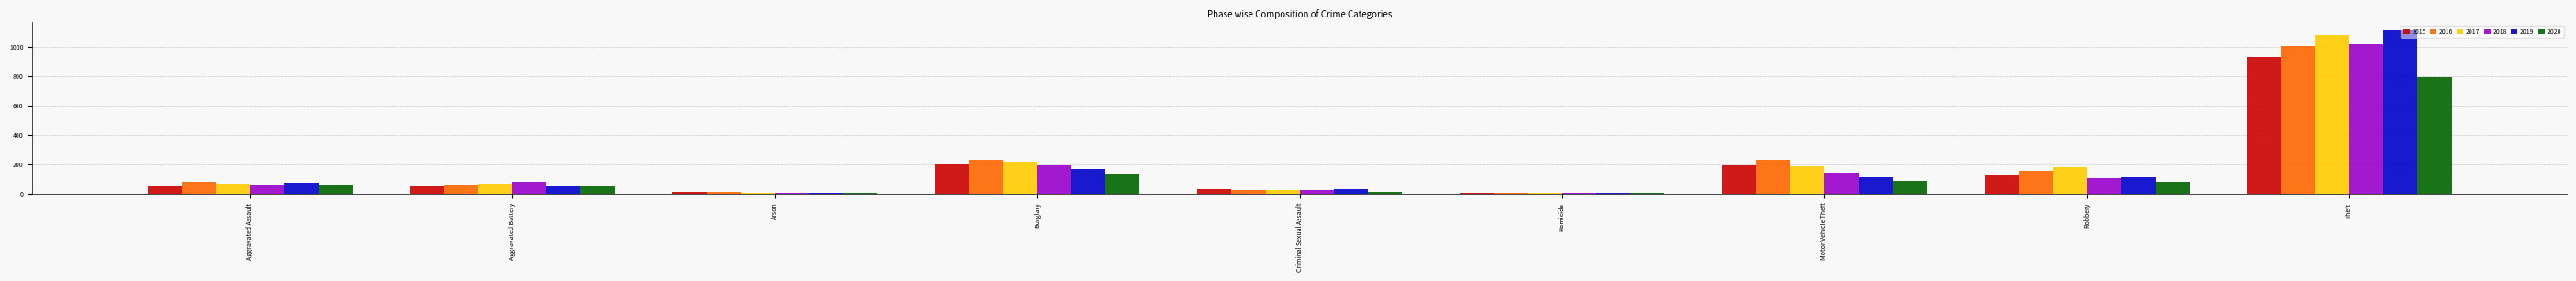

Which series has the widest spread of values?

2019